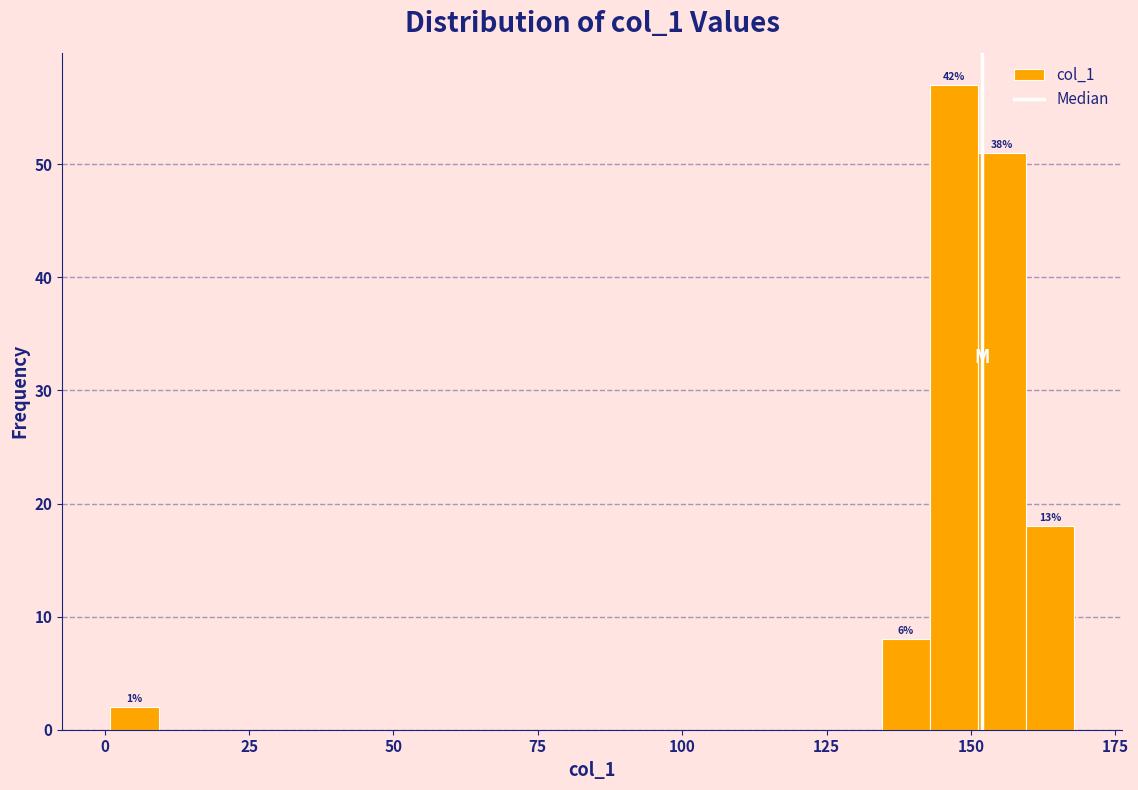

Read against the x-axis, roughly where is the centre of the tallest bar?

145